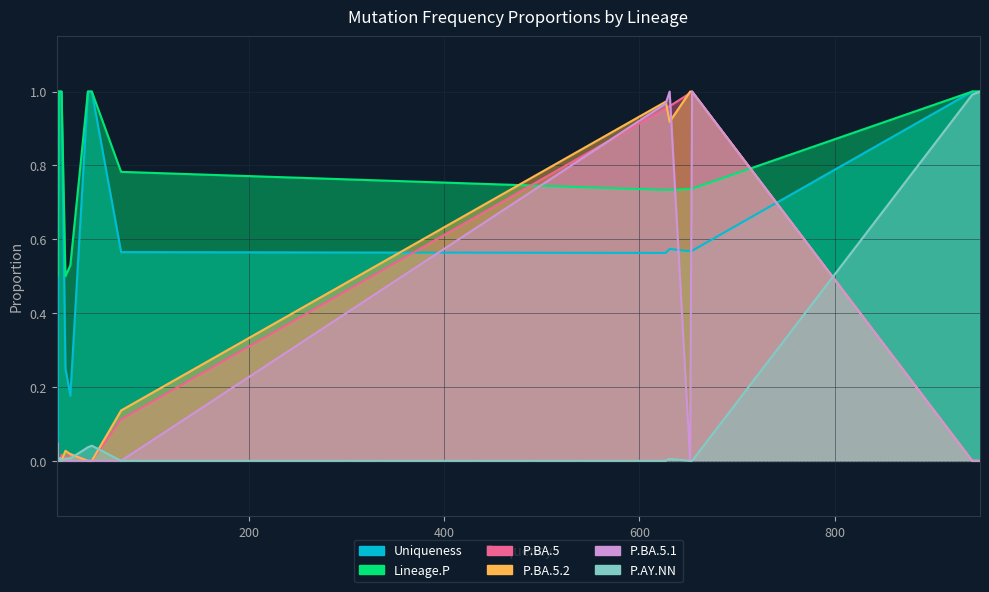

How many values in the Uniqueness series are below 1?

13